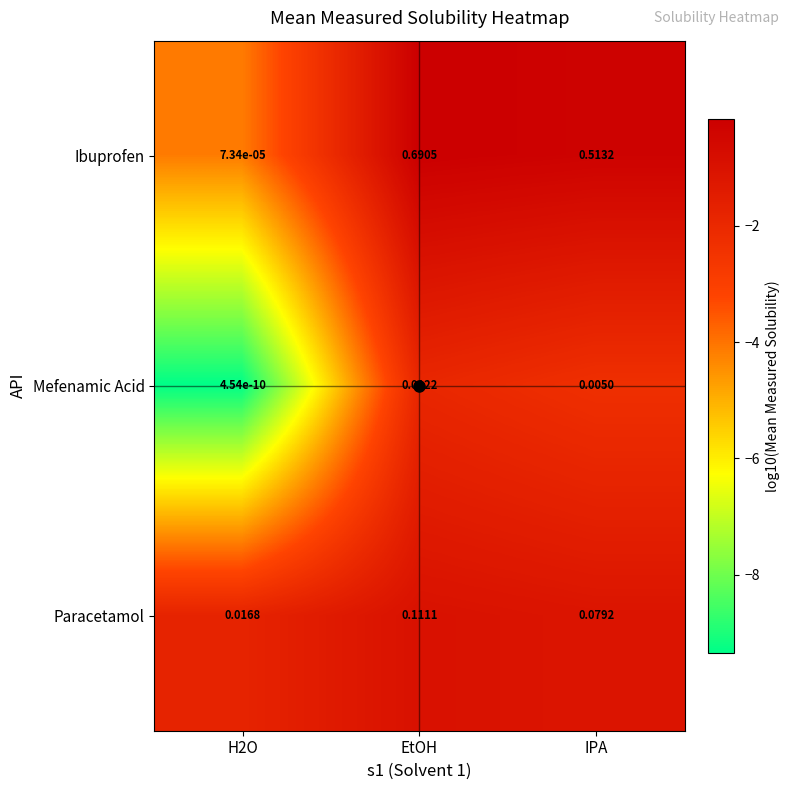

Between EtOH and IPA, which series saw the biggest shift?

Ibuprofen